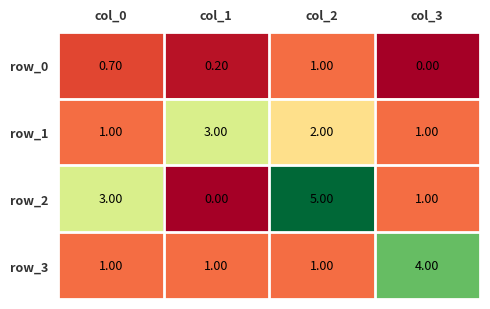

What is the total value across all series at col_1?

4.2